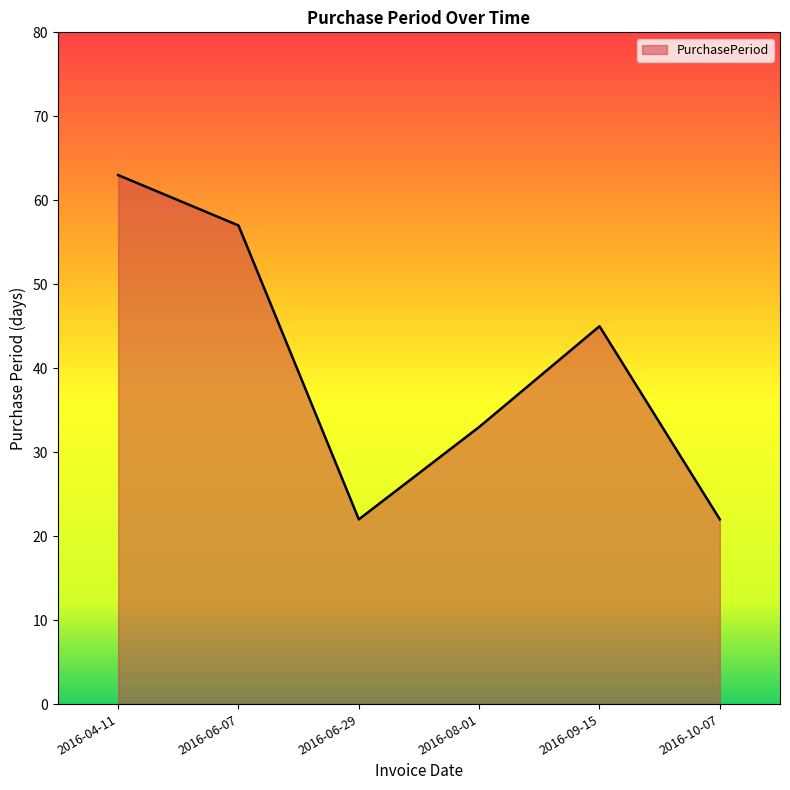

Where is the data nearest to the value 42?

2016-09-15